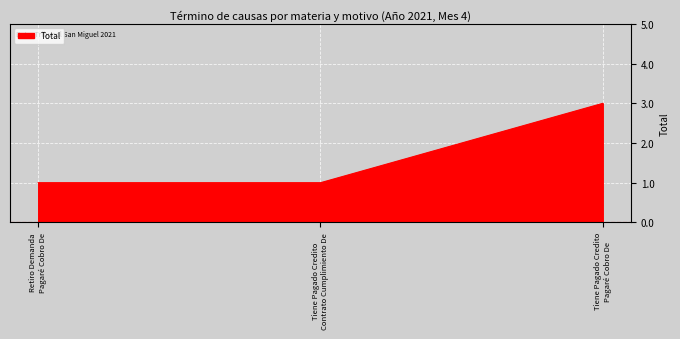

Reading right to left, extract all data points from this chart.

3	1	1